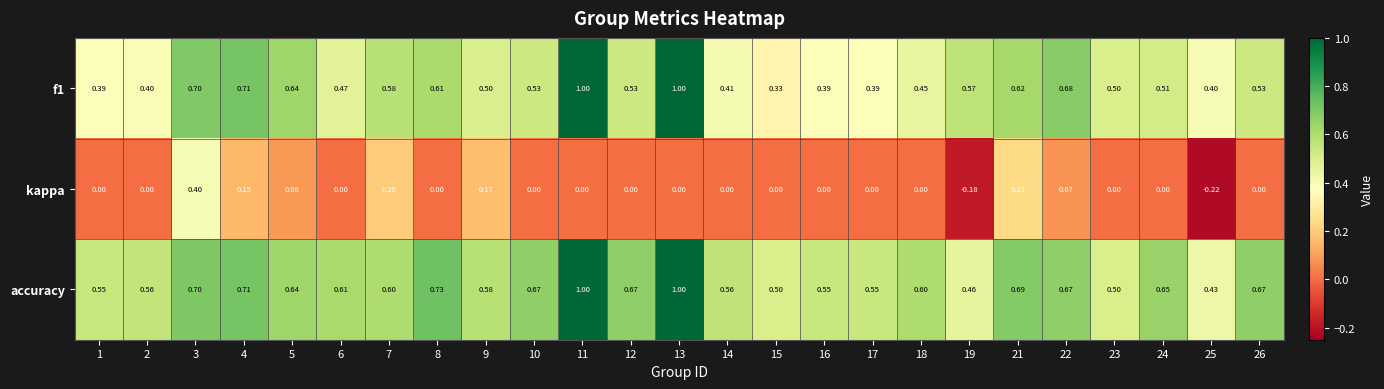

Which series has the largest total across all categories?

accuracy